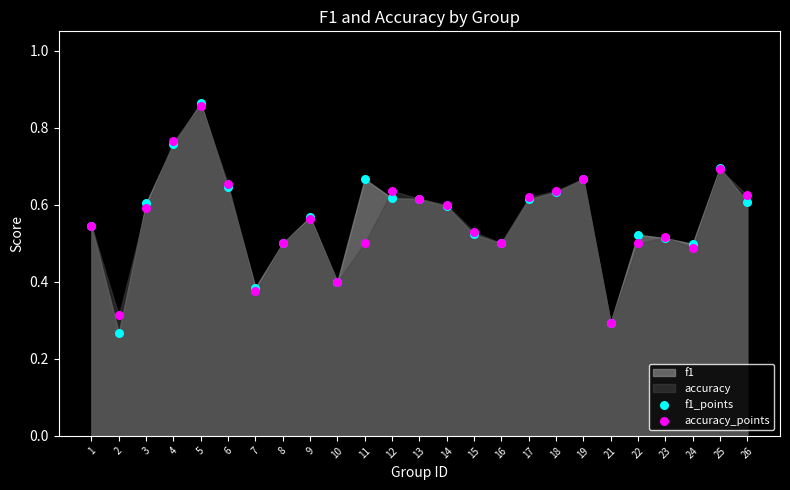

Which series contains the lowest Y value?

f1_points